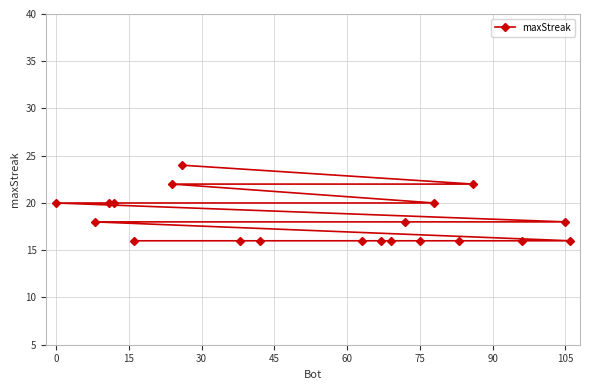

Reading left to right, list all the values displayed in this chart.

20	18	20	20	16	22	24	16	16	16	16	16	18	16	20	16	22	16	18	16